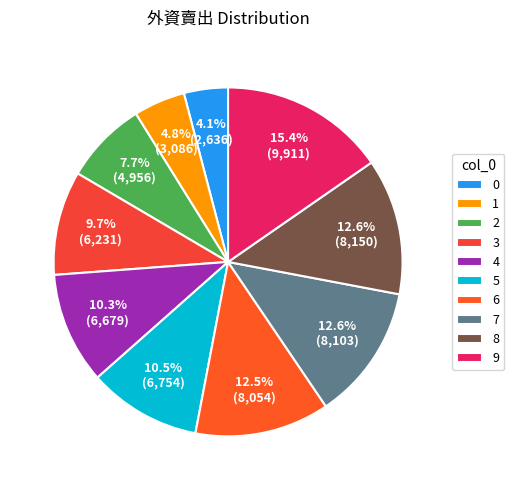

To the nearest percent, what is the difference between the largest and smallest slice percentages?

11%